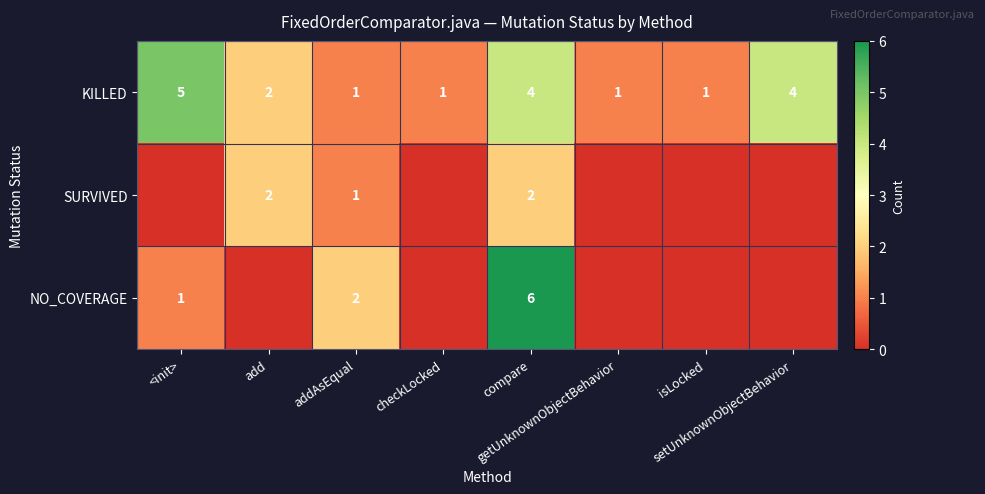

How many distinct data groups are displayed?

3